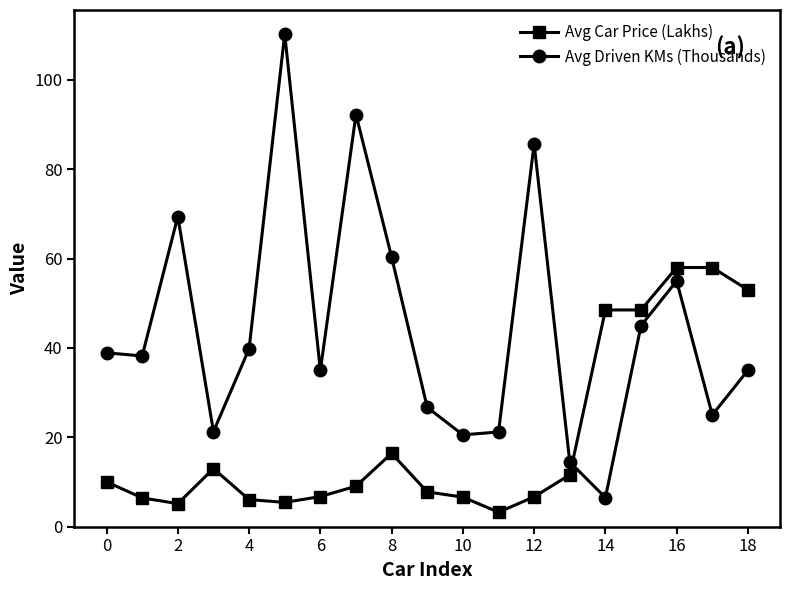

Which series has the largest total across all categories?

Avg Driven KMs (Thousands)